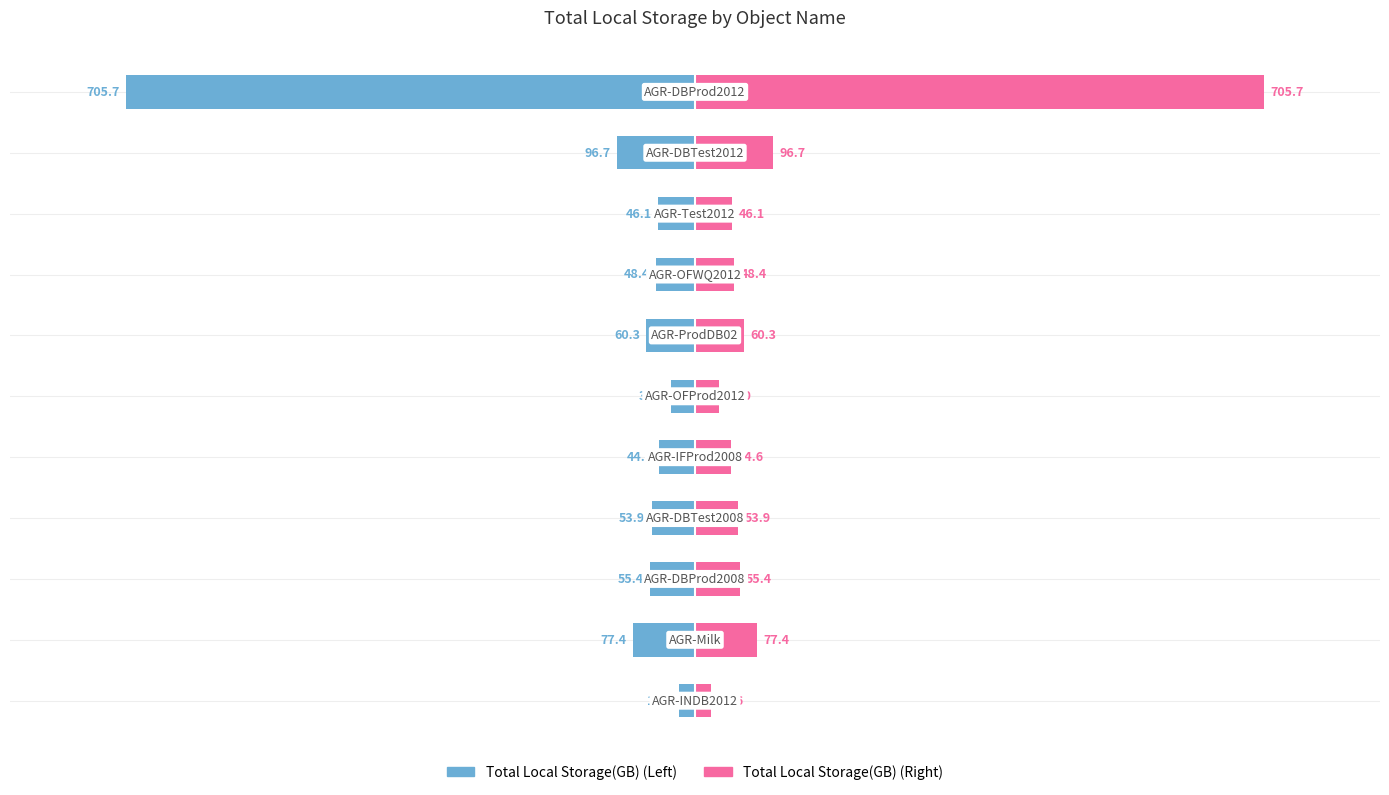

Rank the categories by value from highest to lowest.

0, 5, 4, 8, 7, 3, 2, 6, 1, 9, 10